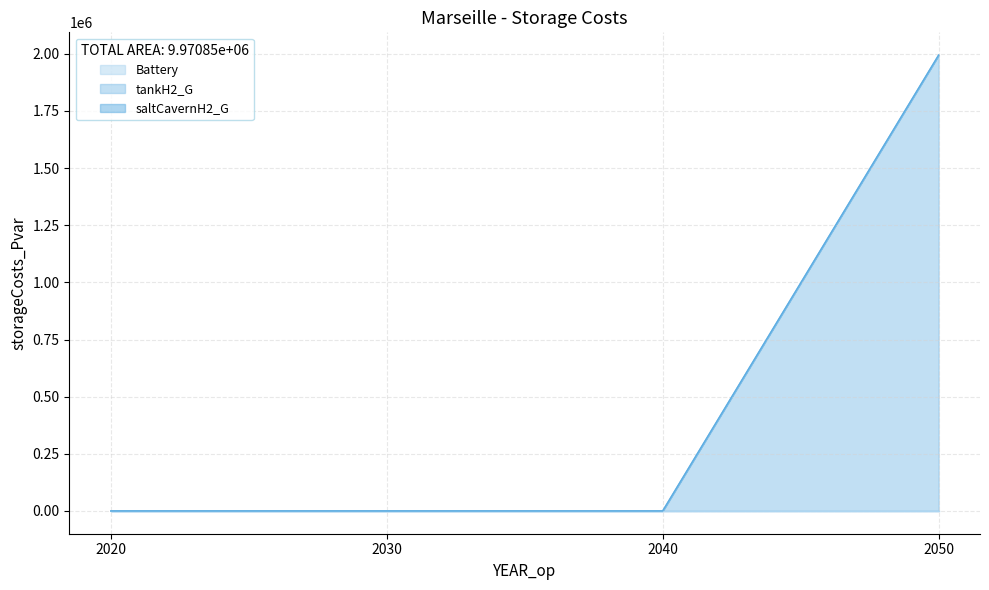

What are all the series names shown in the legend?

Battery, tankH2_G, saltCavernH2_G